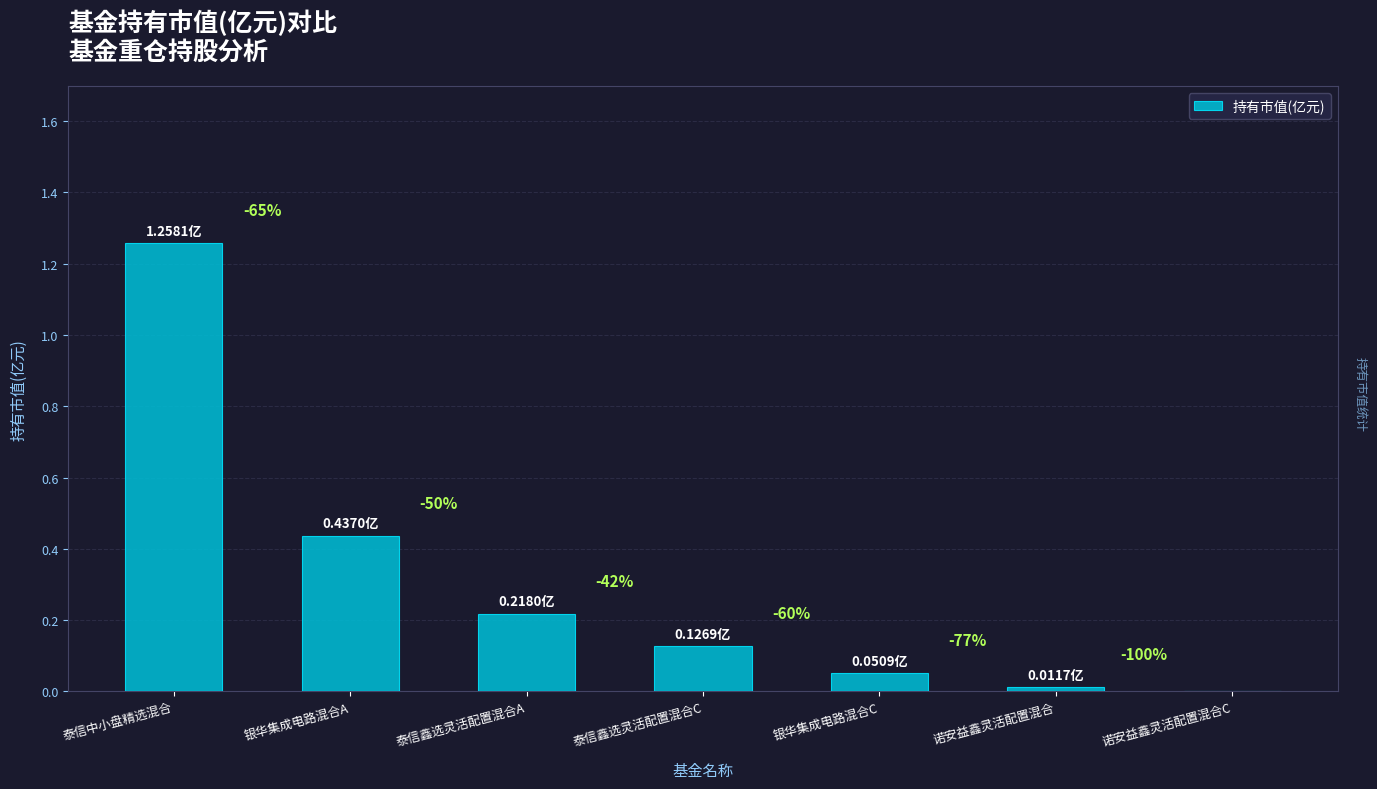

Does the chart contain any negative values?

No